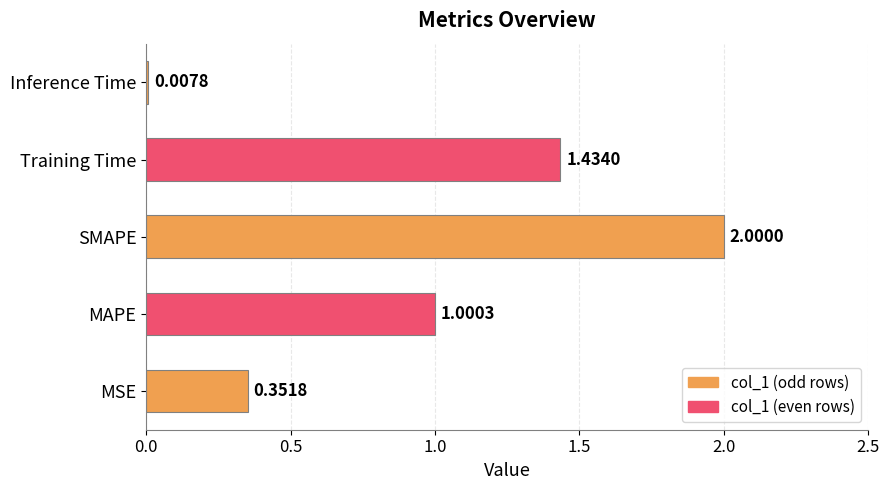

List the labels in order of value, smallest first.

Inference Time, MSE, MAPE, Training Time, SMAPE